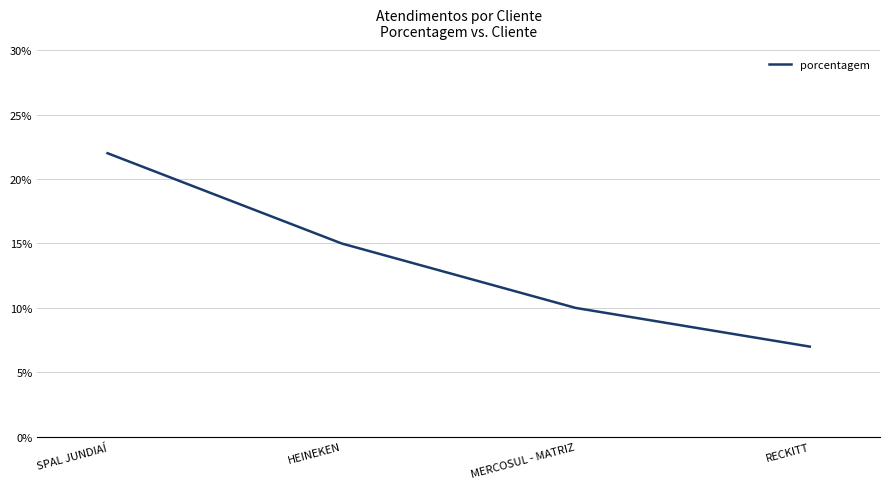

What position from the right is MERCOSUL - MATRIZ?

2